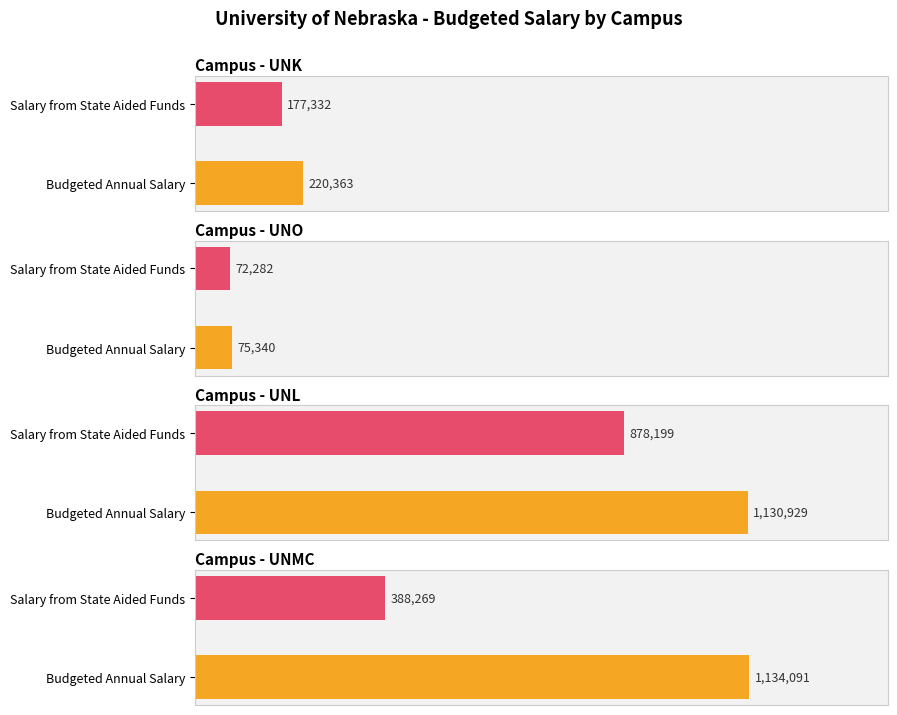

Which series has the largest range (max minus min)?

Budgeted Annual Salary